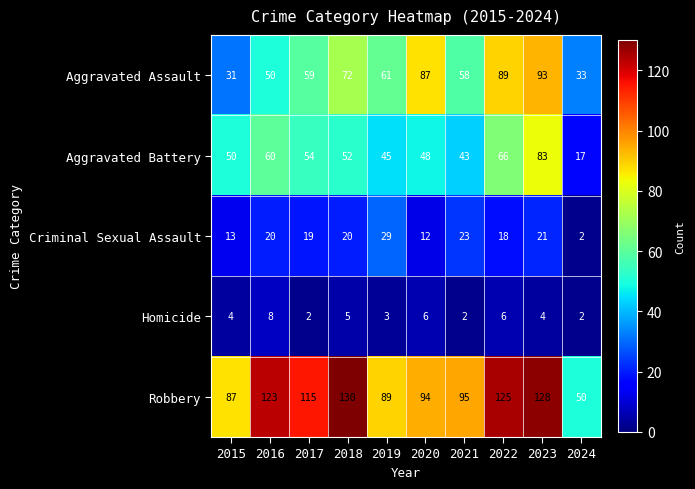

At 2023, list the series in order from largest to smallest.

Robbery, Aggravated Assault, Aggravated Battery, Criminal Sexual Assault, Homicide